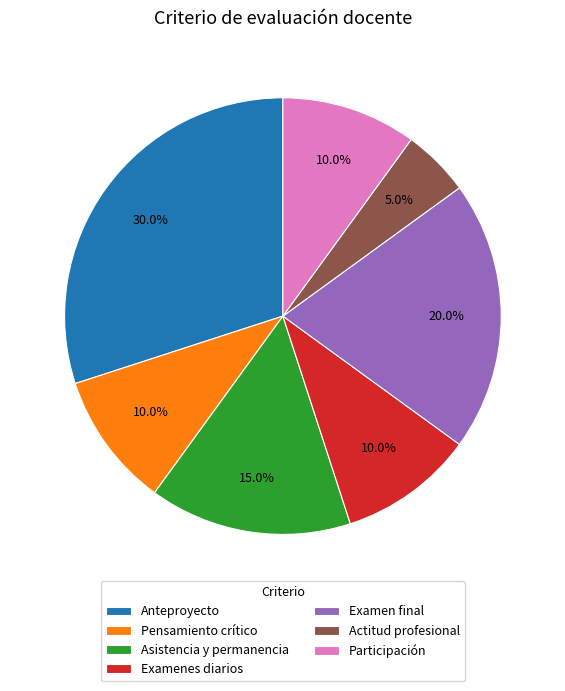

The Examenes diarios slice represents 10% of the pie. True or false?

True